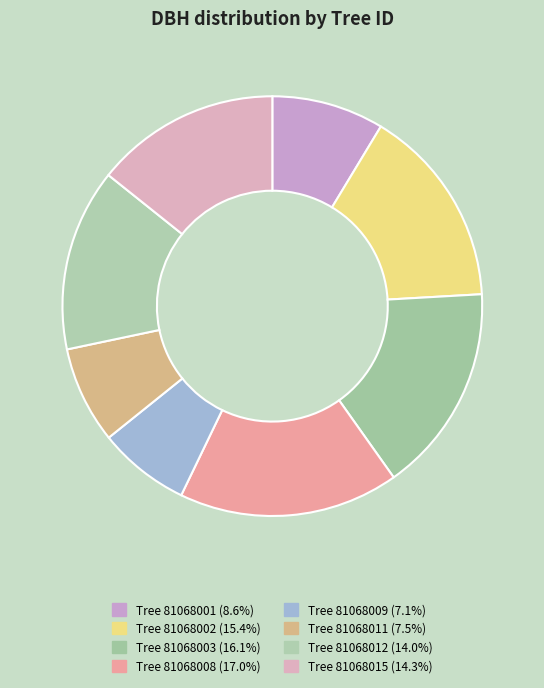

Count the number of slices in the pie.

8